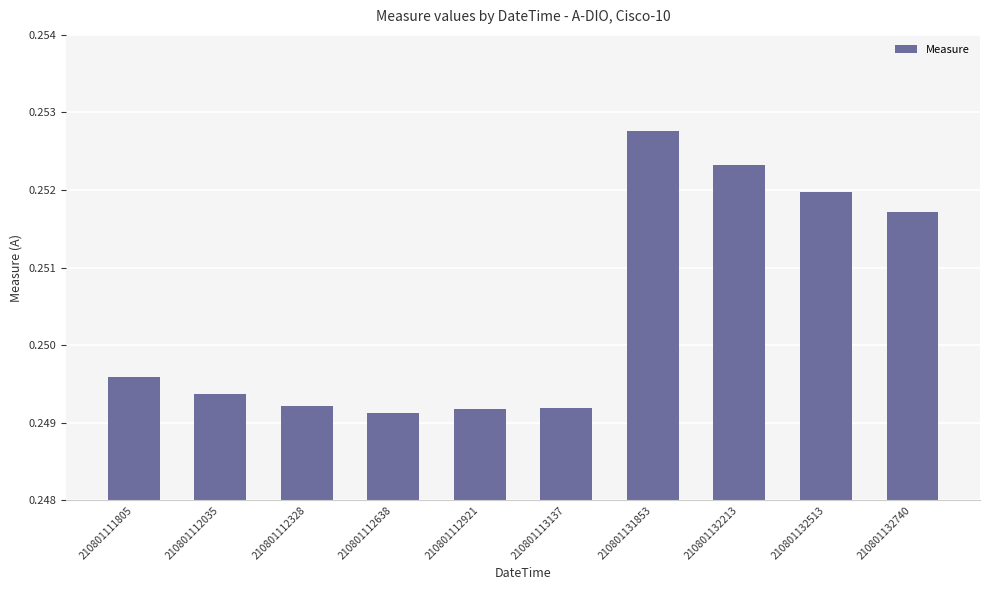

How many values are between 0 and 1?

10